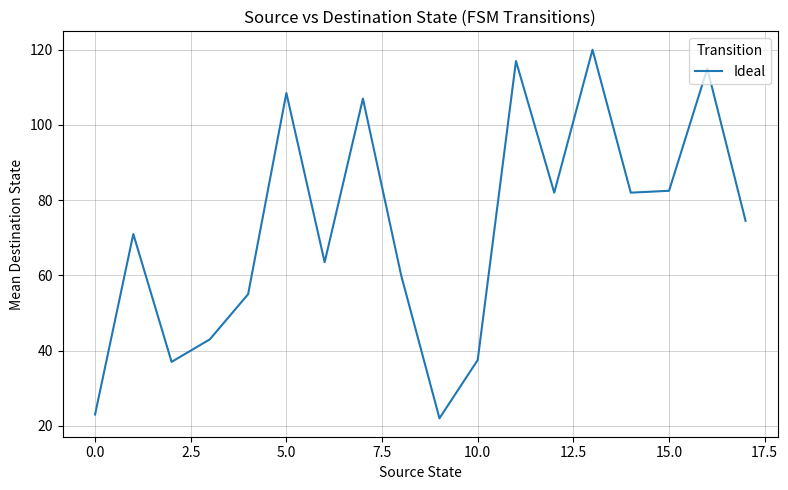

What is the greatest value displayed?

120.0